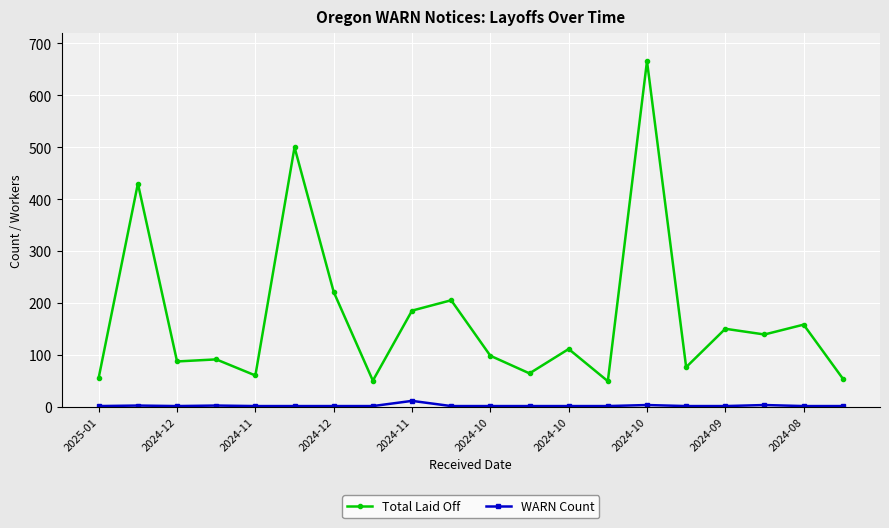

List the series in order of their peak value, highest first.

Total Laid Off, WARN Count